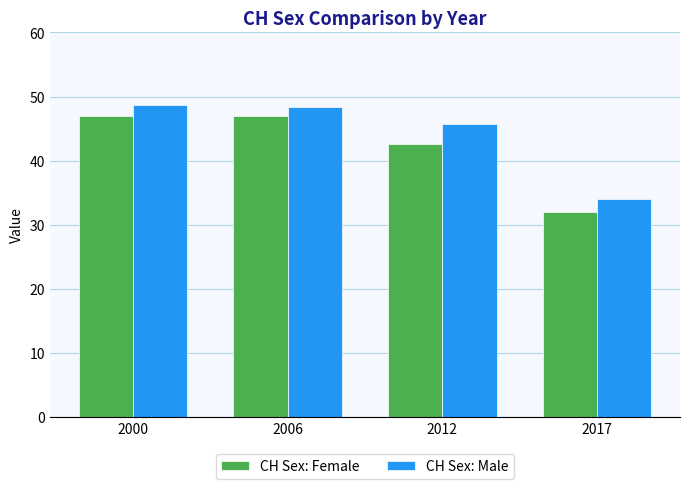

What is the greatest value displayed?

48.6